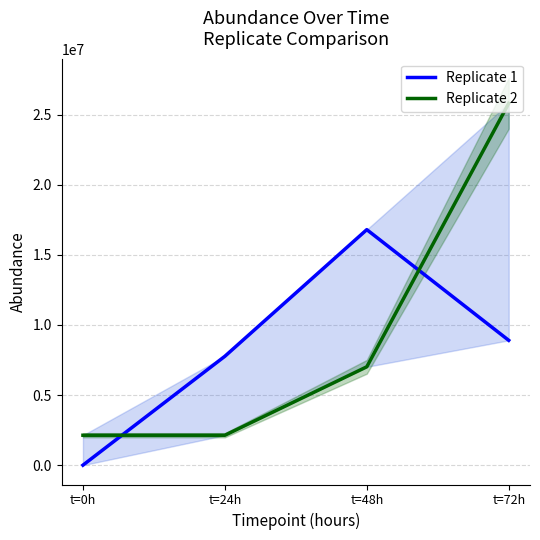

How many positive values does the Replicate 1 series have?

3